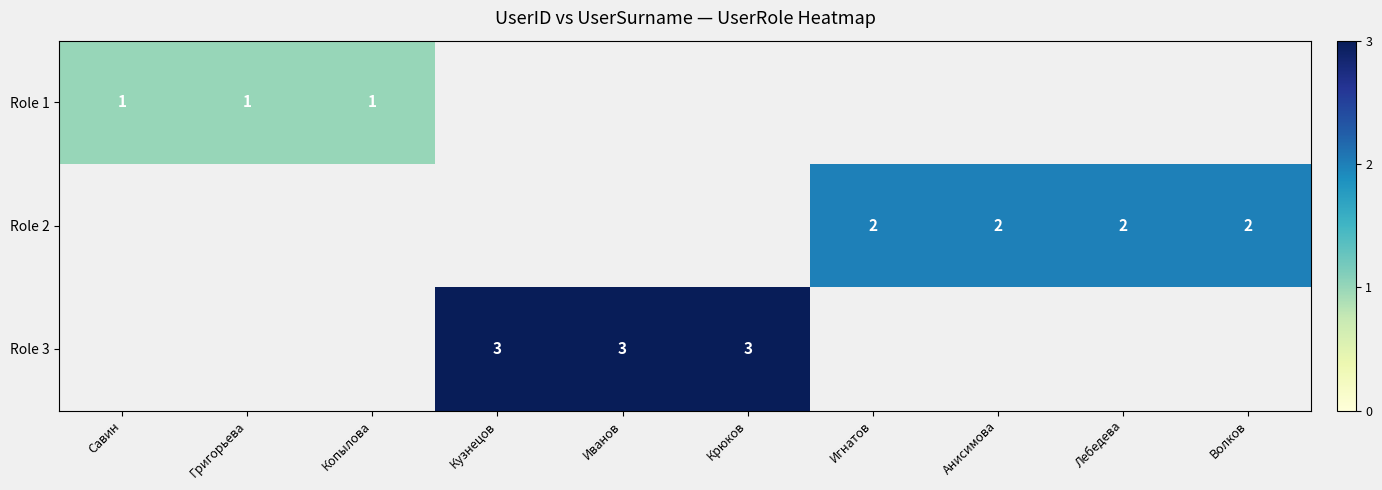

The value of Role 1 at Копылова is 2. True or false?

False